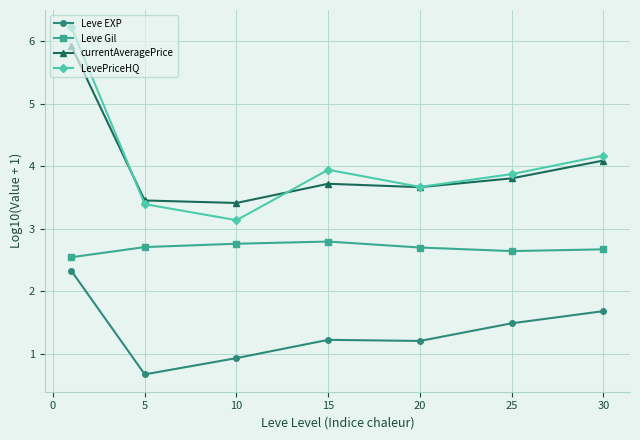

Which series has the widest spread of values?

LevePriceHQ